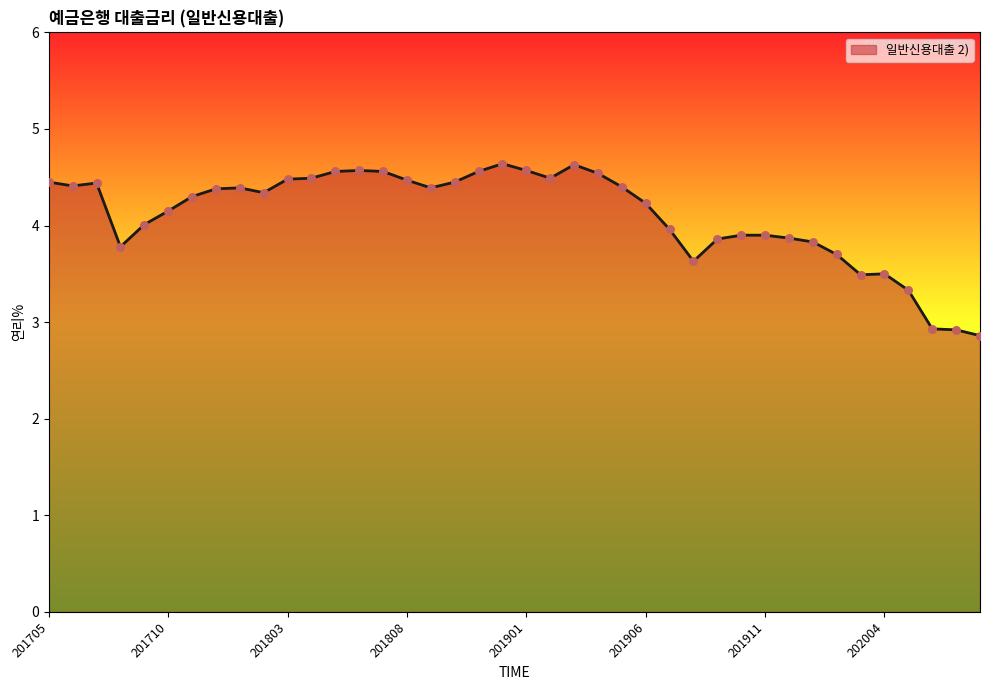

What is the greatest value displayed?

4.6